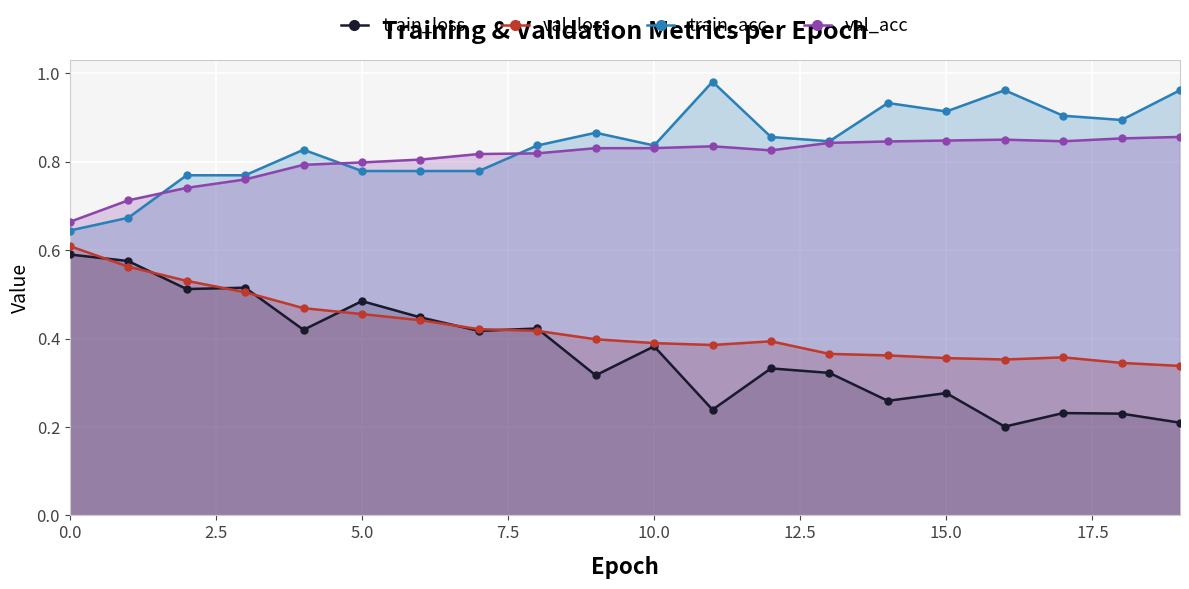

How many categories are shown in the chart?

20